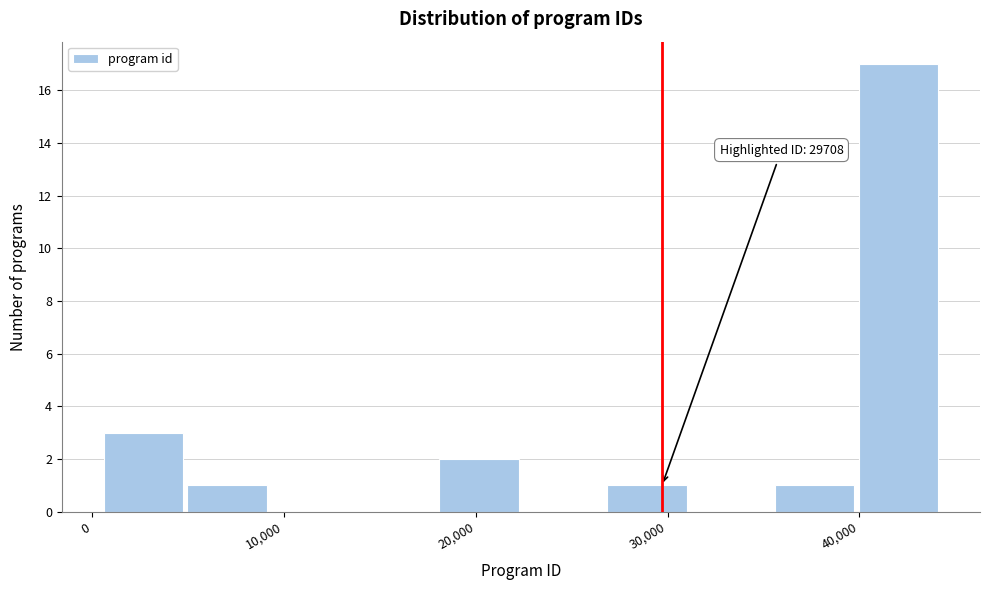

Which range on the x-axis has the tallest bar?

40000 to 44000